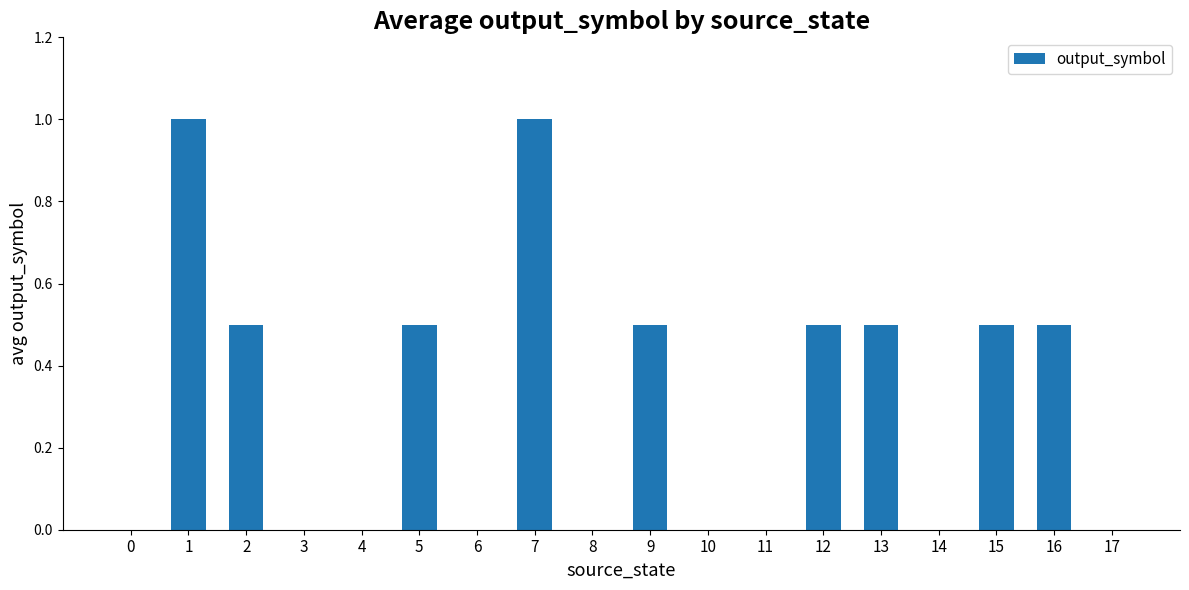

What is the sum of all values?

5.5